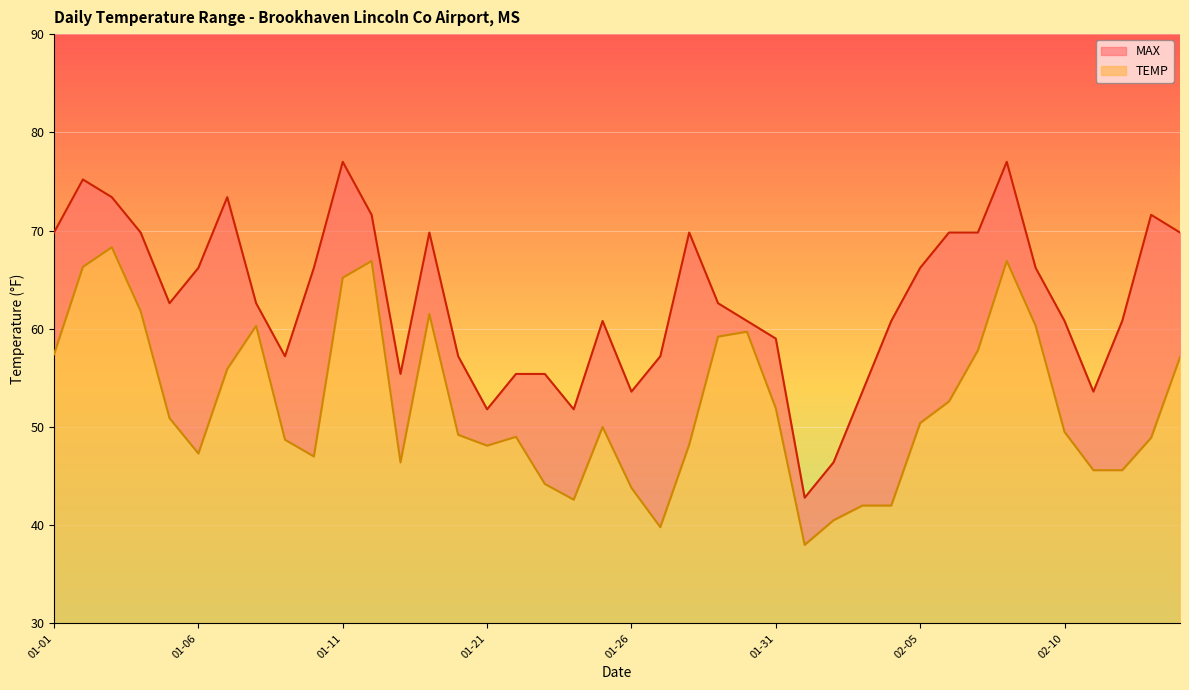

How many values in the MAX series are below 62?

19